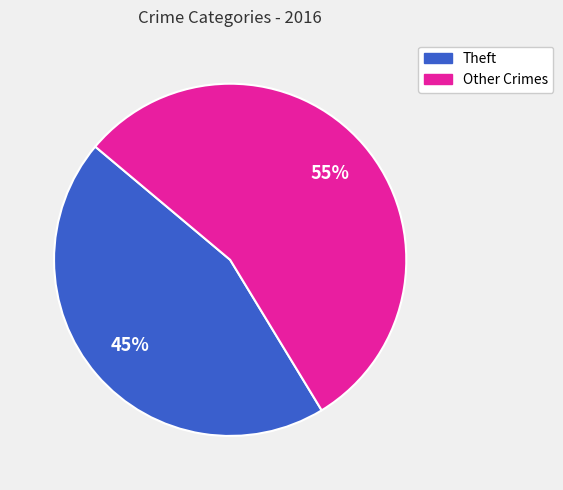

To the nearest percent, what is the average slice percentage?

50%